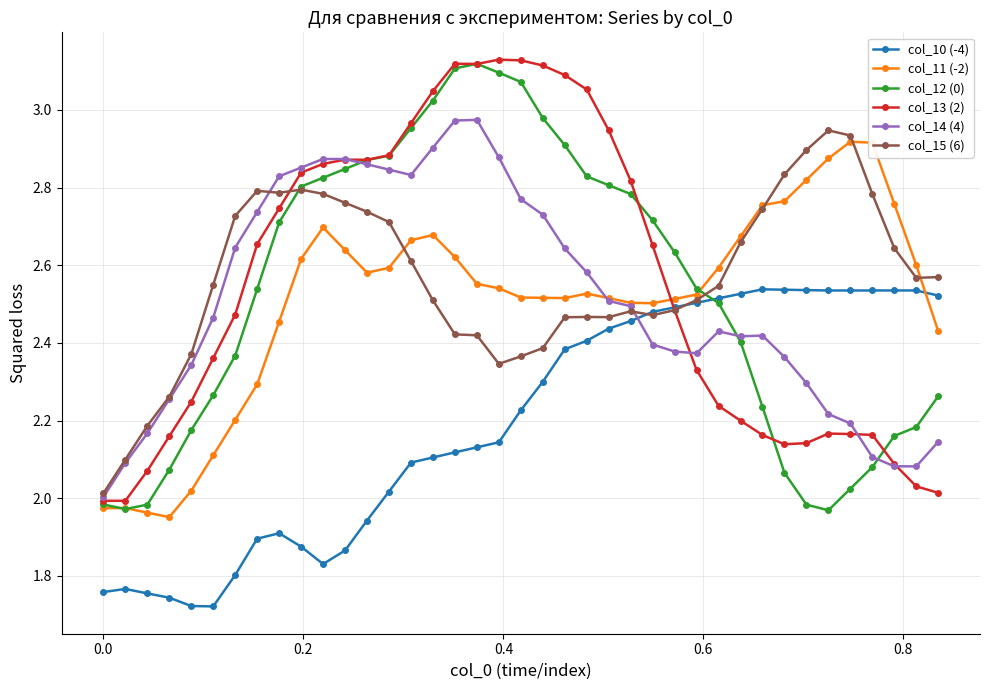

What is the difference between the maximum and minimum values in the col_11 (-2) series?

1.0